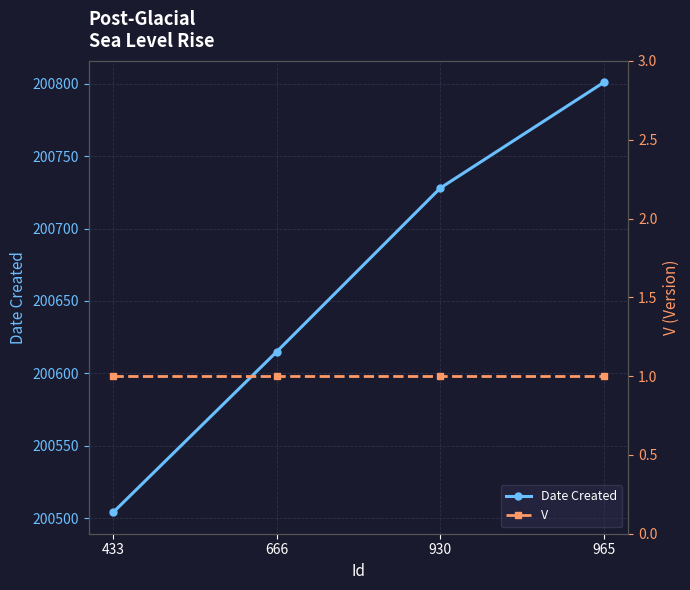

Rank the categories by V value from lowest to highest.

433, 666, 930, 965